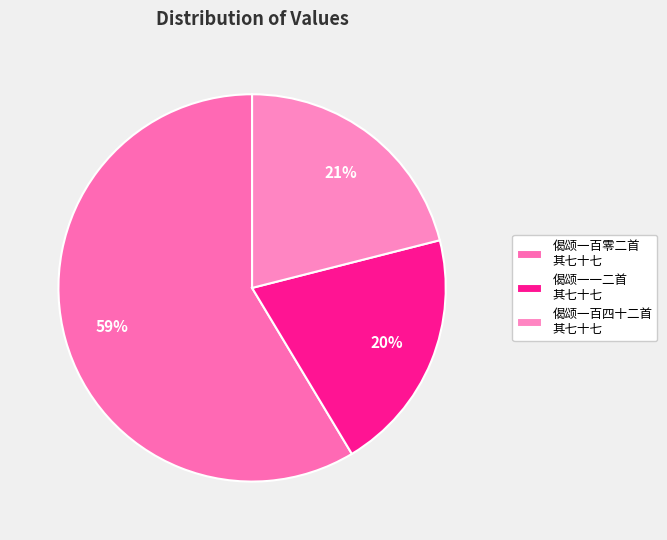

How many slices are in this pie chart?

3